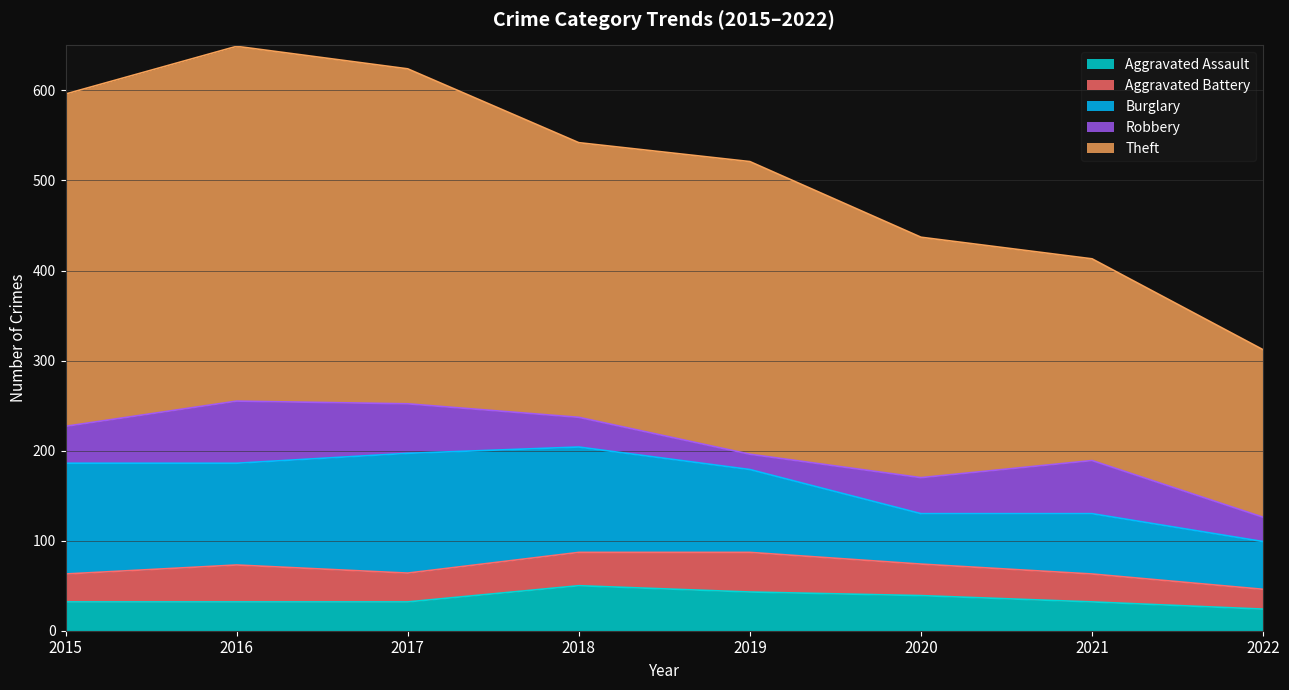

What is the difference between the Burglary values at 2019 and 2020?

36